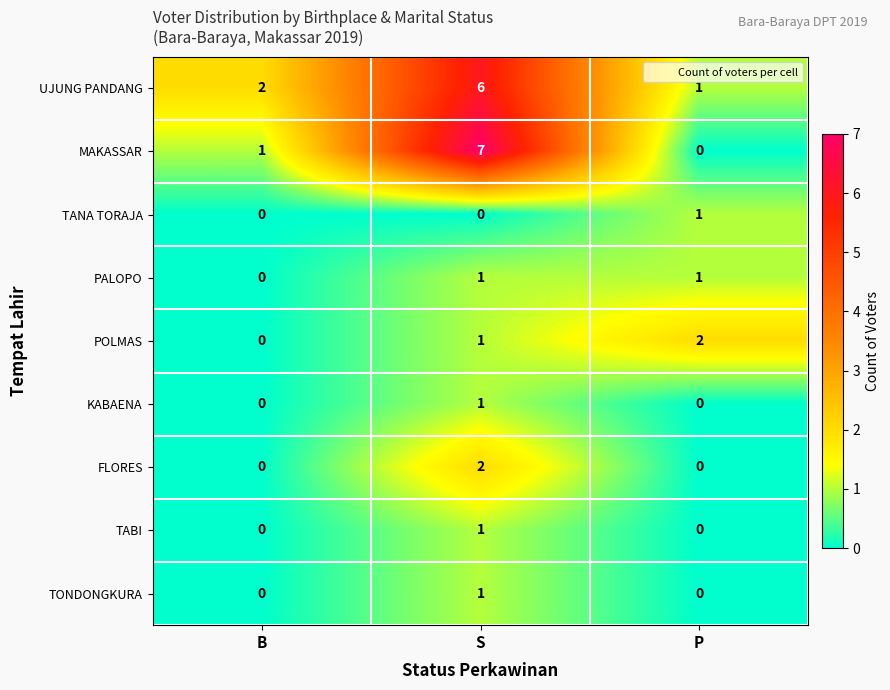

Which series has the largest total across all categories?

UJUNG PANDANG